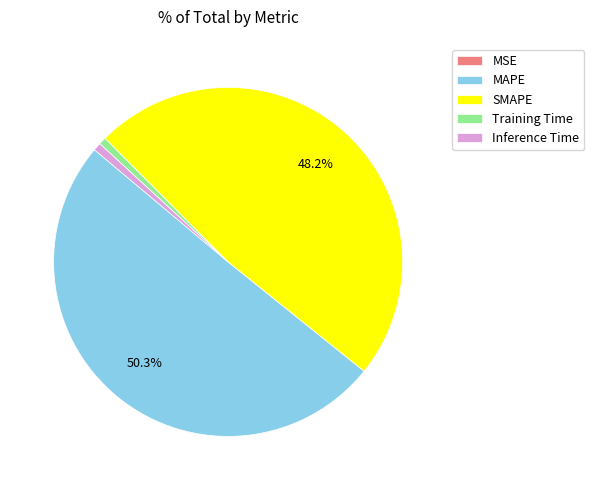

Do Training Time and Inference Time together represent more than half of the pie?

No